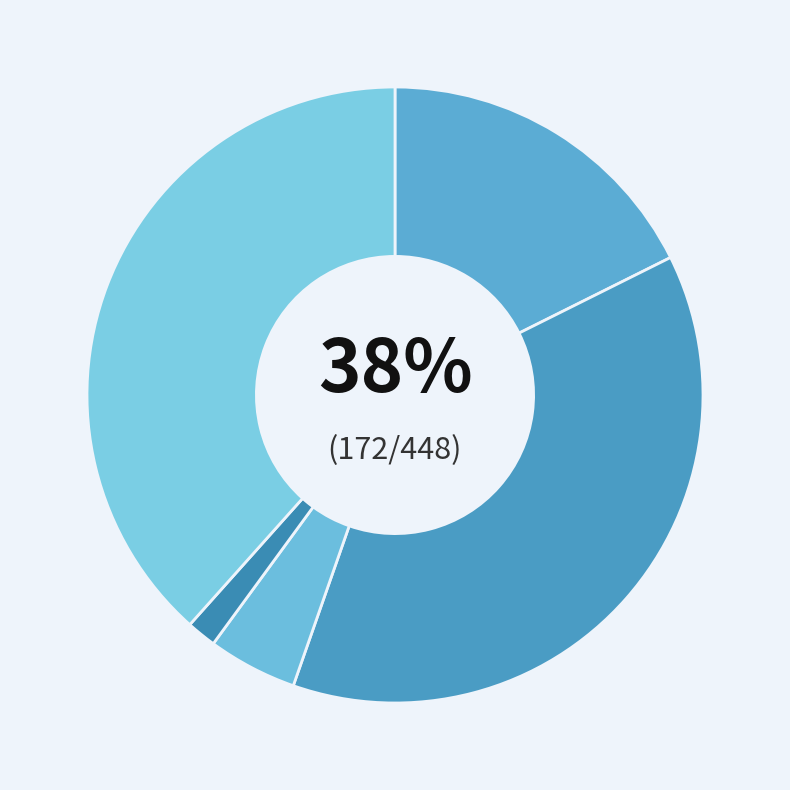

Is there a majority slice in this chart?

No